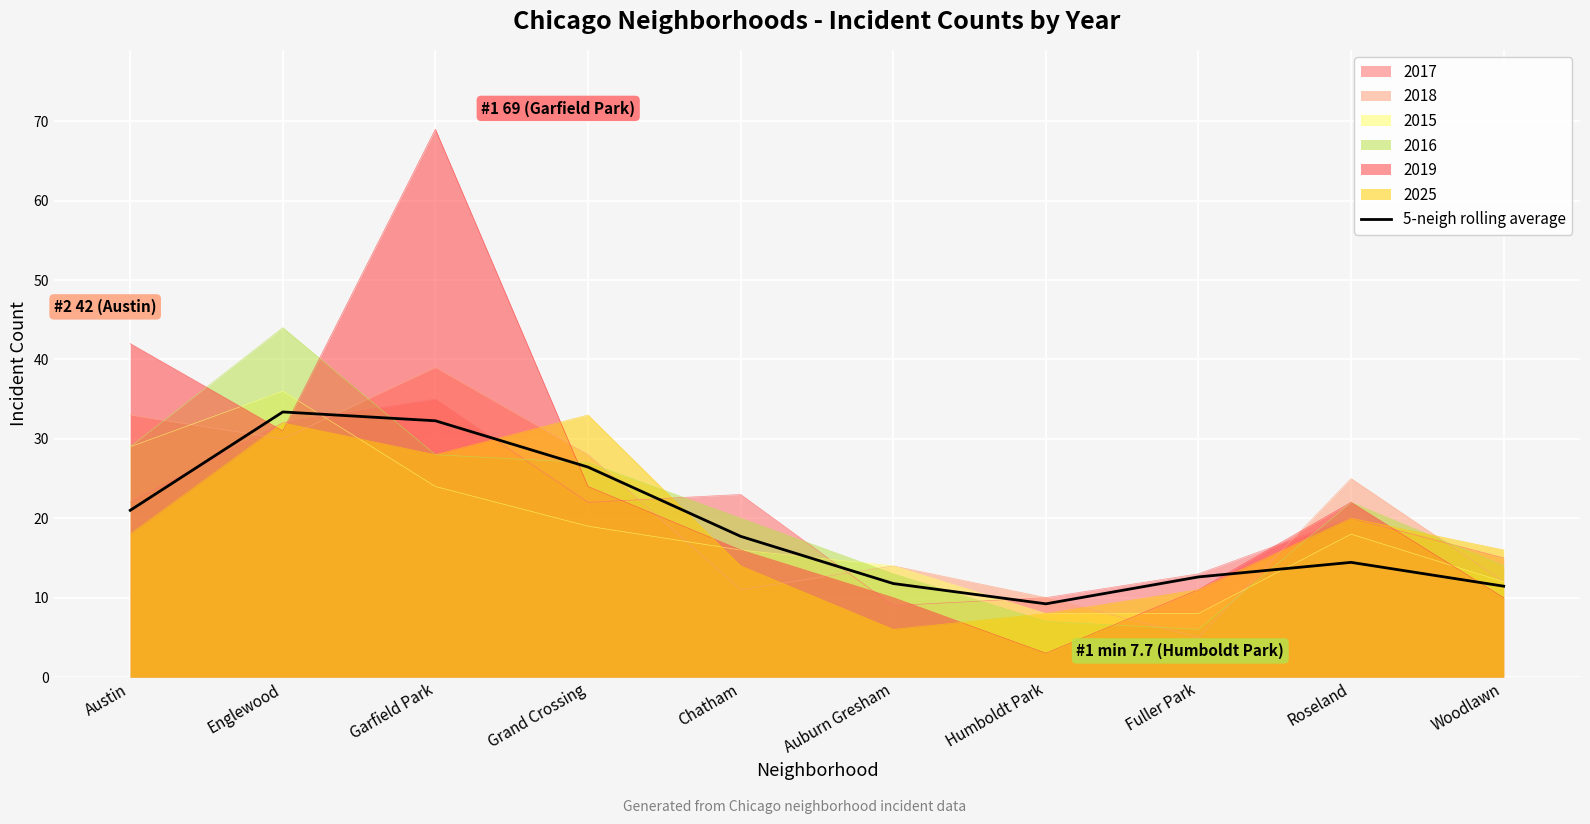

The value at Woodlawn is 11.4. True or false?

True